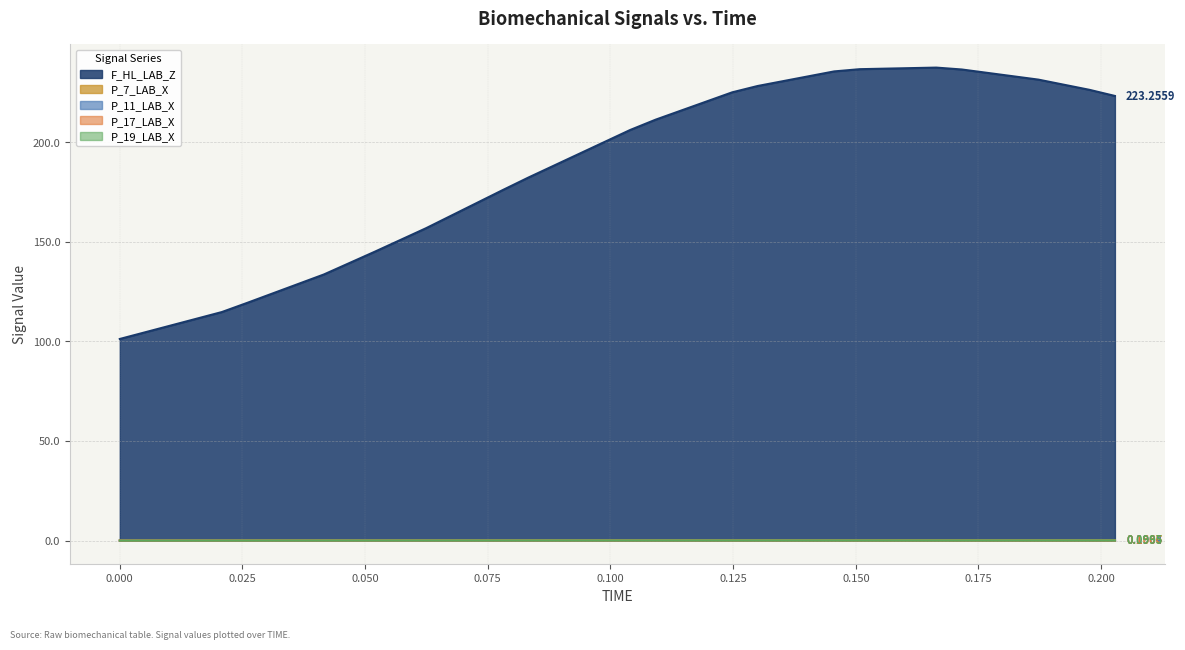

Which series has the widest spread of values?

F_HL_LAB_Z